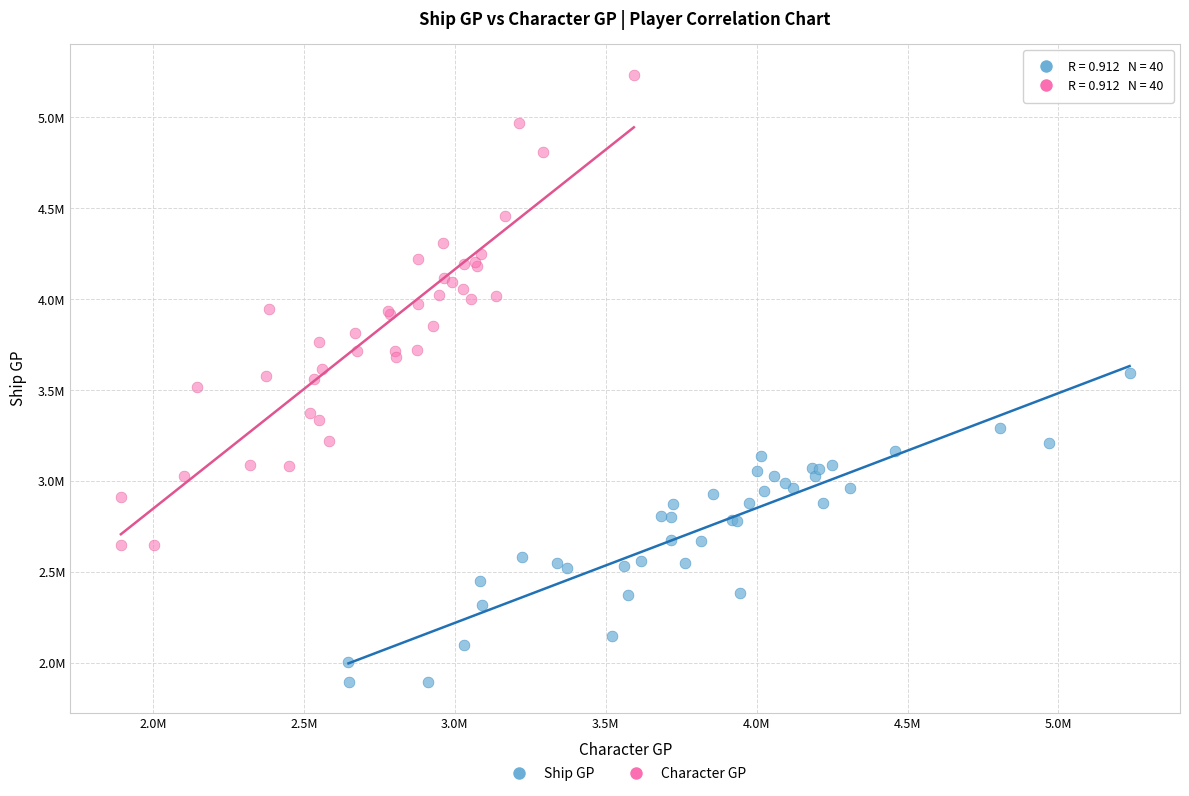

Which series has the largest Y range (max minus min)?

Character GP